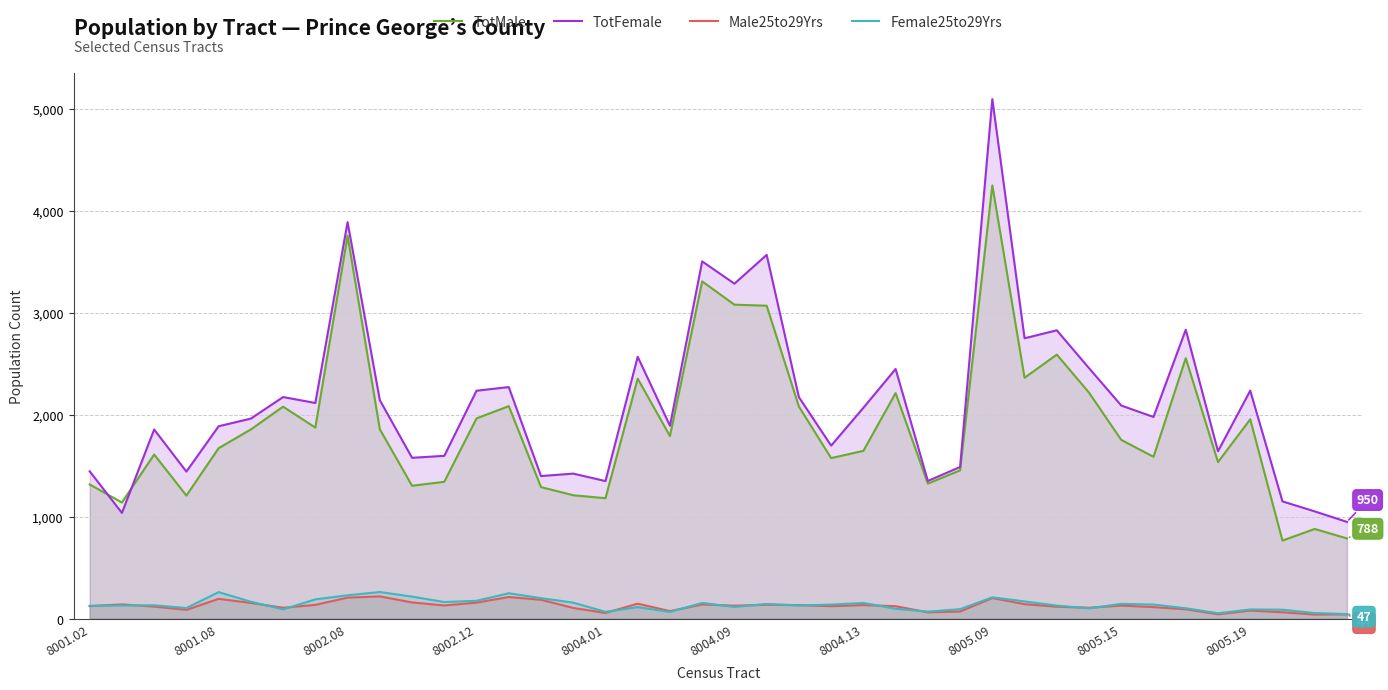

Reading left to right, list all the values displayed in this chart.

TotMale: 1317	1140	1610	1208	1672	1856	2079	1874	3754	1858	1304	1343	1964	2084	1291	1211	1182	2353	1791	3306	3078	3068	2080	1575	1646	2212	1325	1455	4247	2362	2589	2216	1753	1588	2554	1536	1955	767	881	788
TotFemale: 1446	1038	1855	1443	1887	1962	2173	2115	3887	2143	1578	1597	2235	2271	1399	1423	1350	2568	1892	3502	3284	3566	2172	1697	2068	2448	1351	1488	5092	2749	2827	2456	2090	1978	2833	1642	2236	1151	1053	950
Male25to29Yrs: 125	142	120	88	196	156	109	137	208	220	161	131	159	214	187	107	58	149	76	141	129	138	135	124	135	124	64	72	204	144	119	109	130	115	94	45	81	65	42	44
Female25to29Yrs: 128	131	133	106	262	168	93	191	231	263	218	165	177	251	203	159	69	115	68	156	117	146	131	140	156	99	71	95	211	171	130	103	147	140	104	55	92	90	57	47